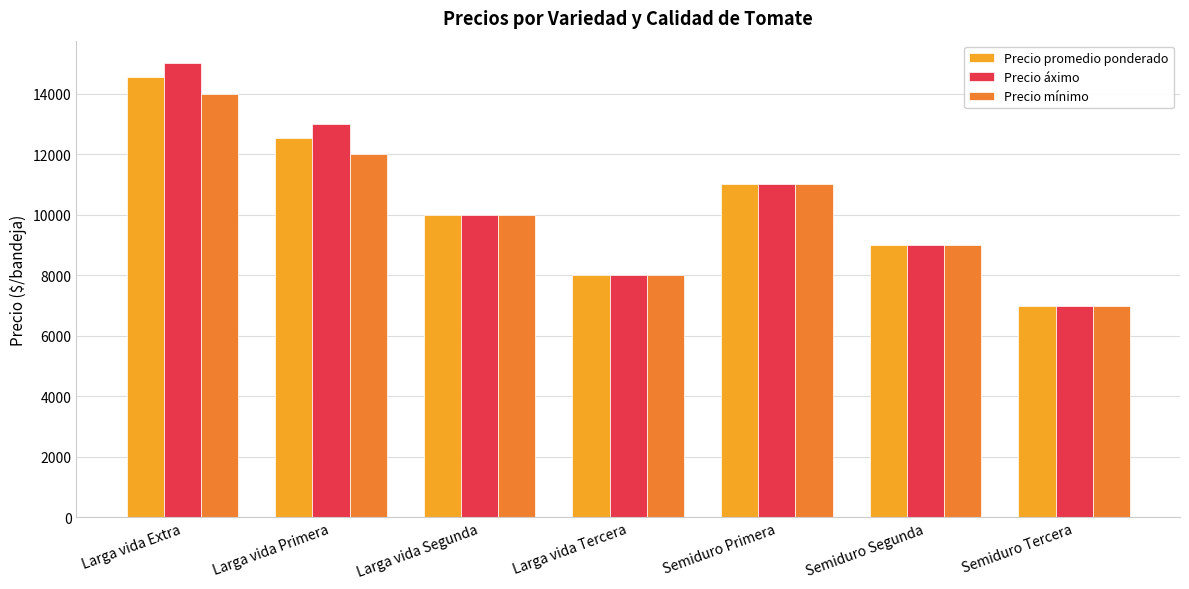

What is the maximum value for Precio áximo?

15000